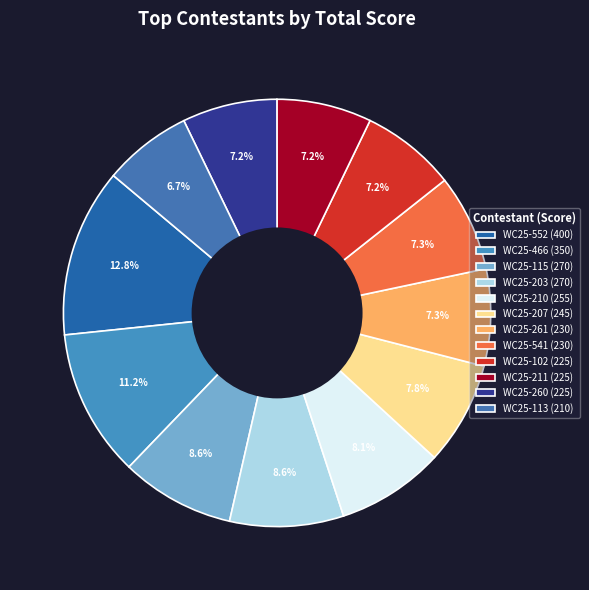

Combined, do WC25-102 and WC25-113 account for over 50%?

No